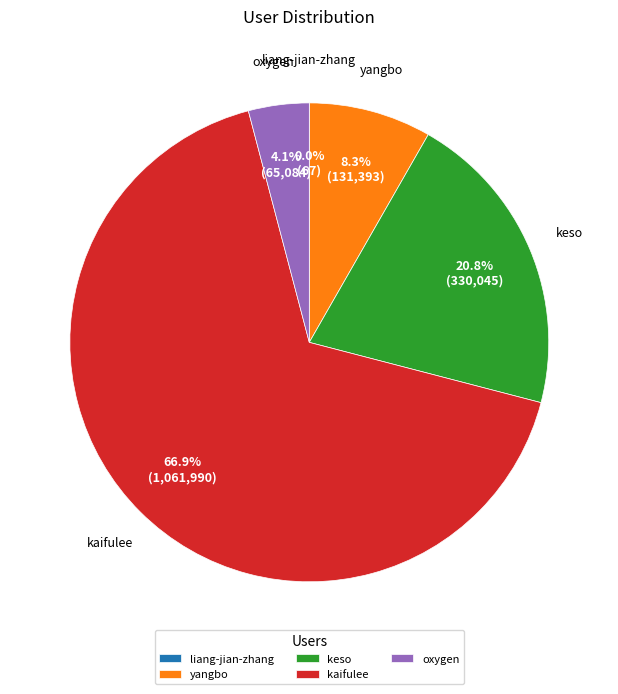

Is there any slice that represents more than half of the pie?

Yes